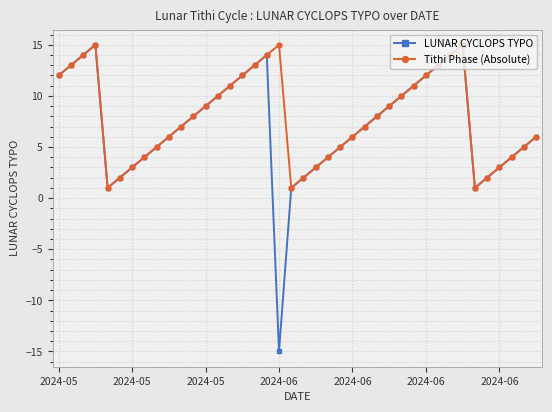

True or false: Tithi Phase (Absolute) has more than 0 interior local peaks.

True